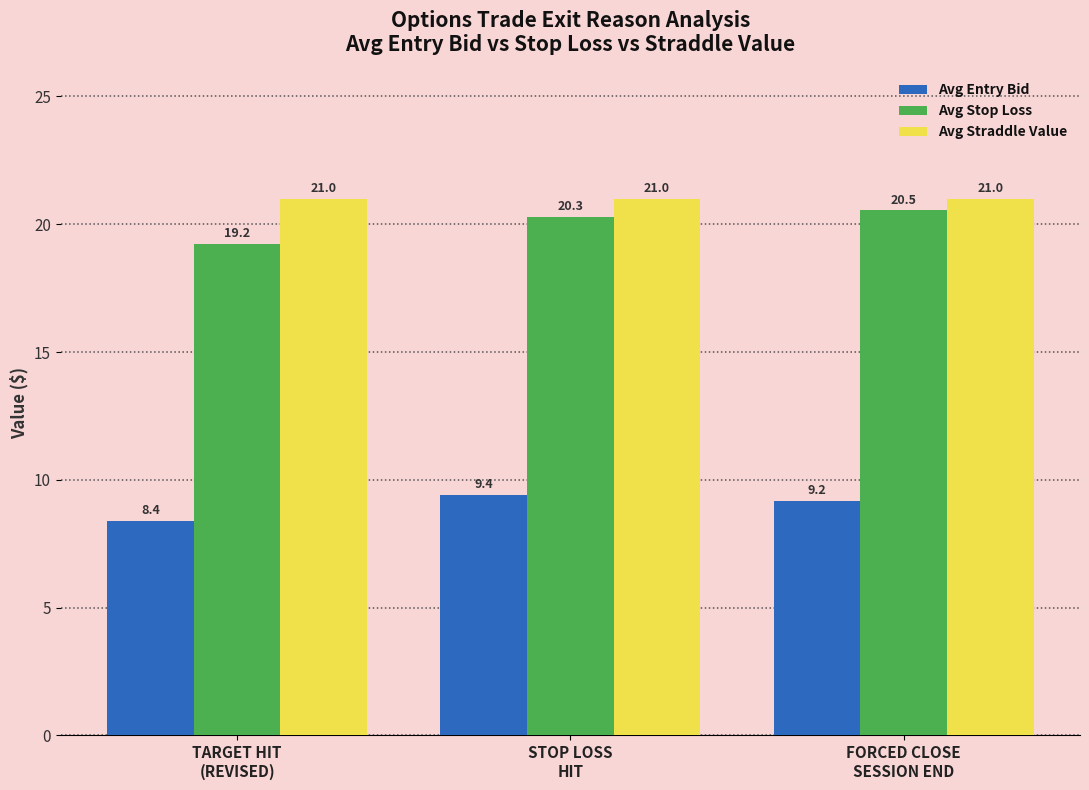

What is the sum of the Avg Stop Loss values at STOP LOSS
HIT and FORCED CLOSE
SESSION END?

40.8